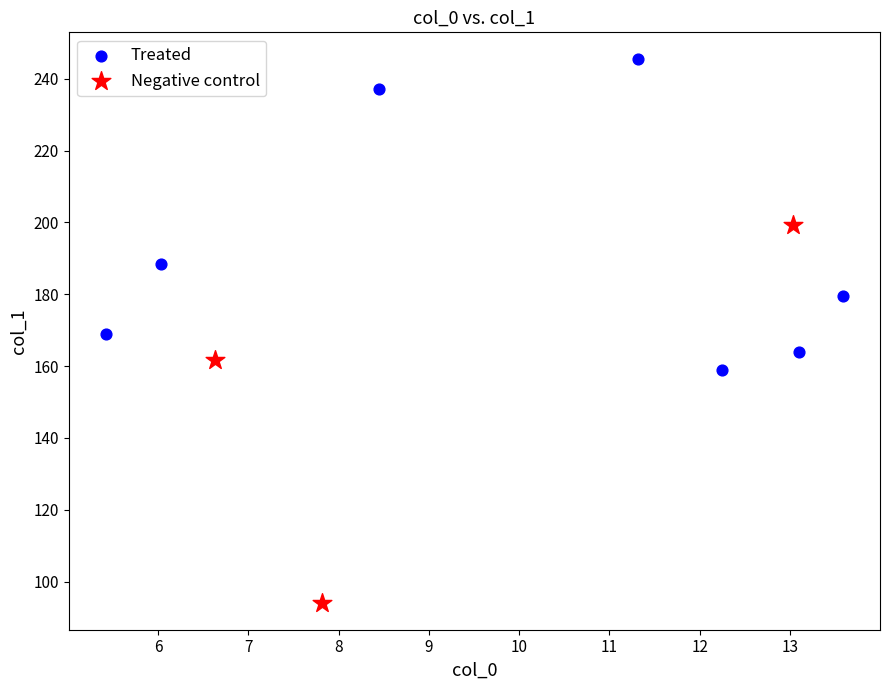

Which series has the widest spread of Y values?

Negative control